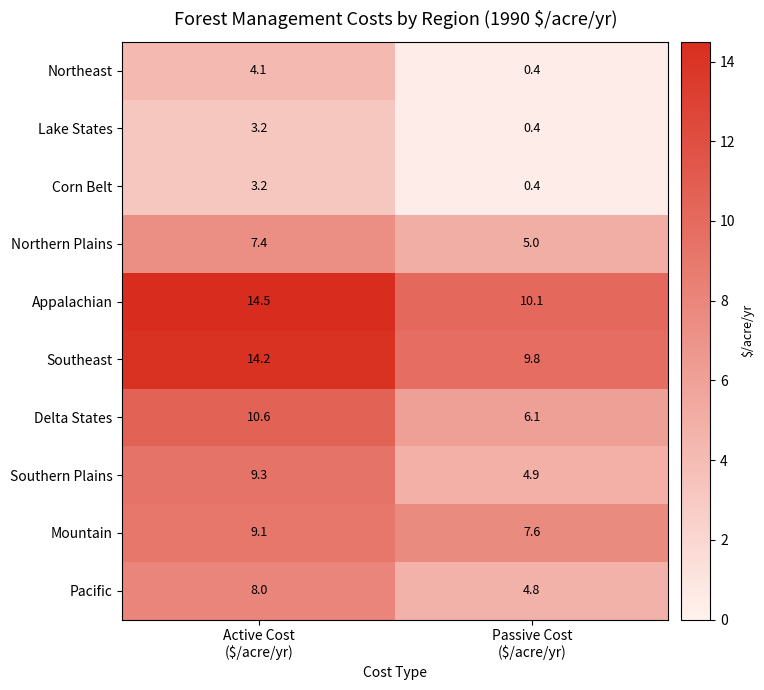

What is the minimum value shown in the chart?

0.4